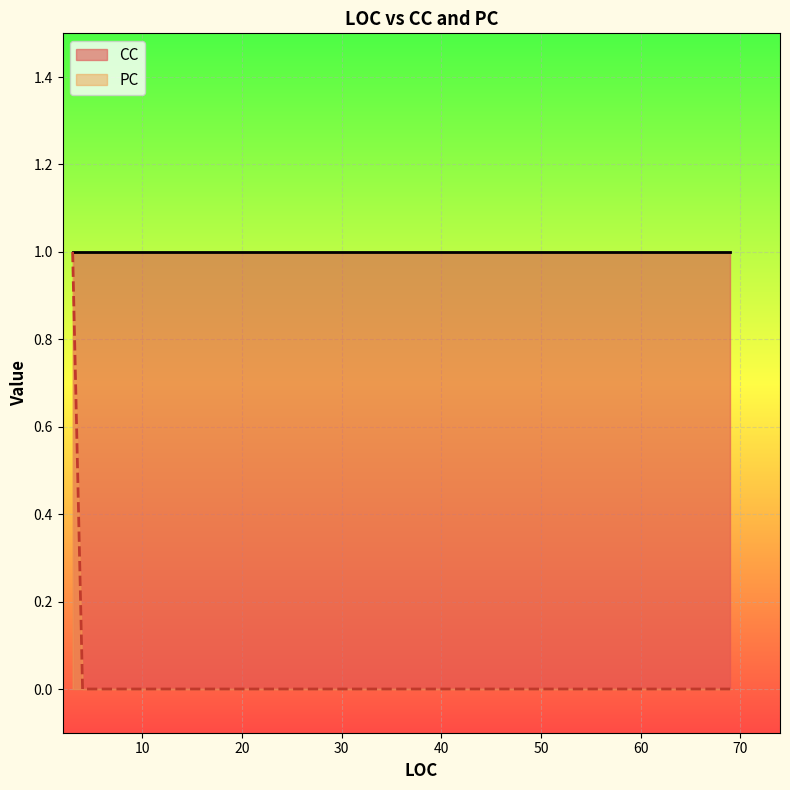

How many values in the PC series exceed 0?

1